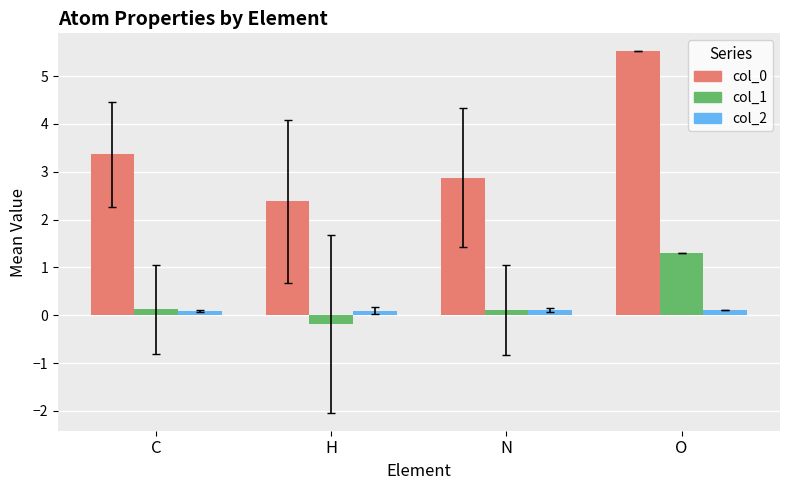

True or false: col_0 has a value of 4.1 at N.

False